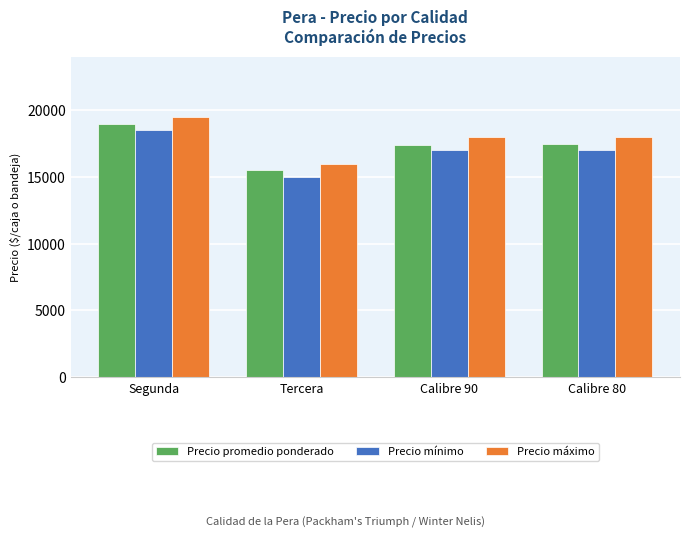

What position from the right is Tercera?

3